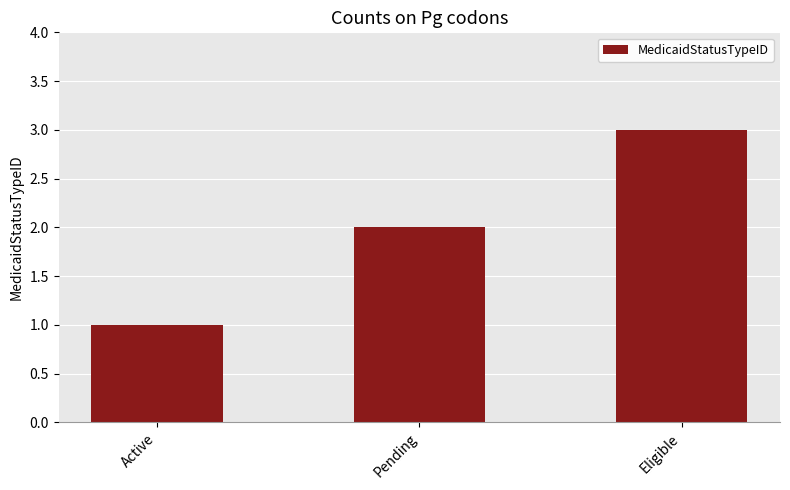

How many series are shown in this chart?

1